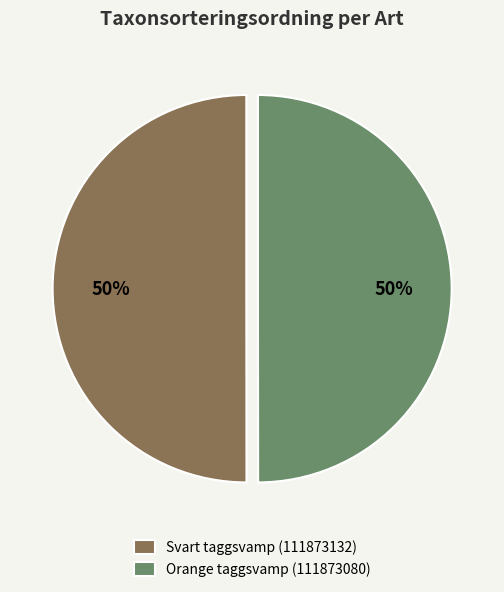

To the nearest percent, what portion does Svart taggsvamp (111873132) represent?

50%